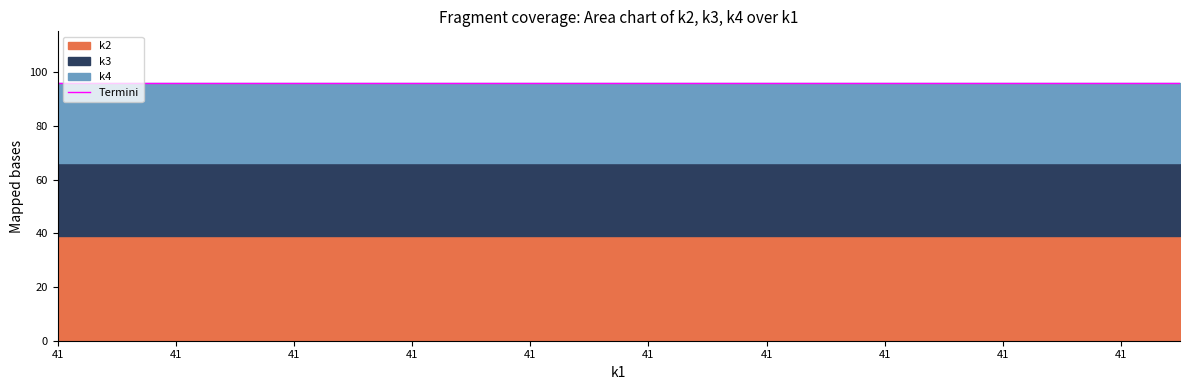

Reading left to right, transcribe all the data shown in this chart.

k2: t0=39	t1=39	t2=39	t3=39	t4=39	t5=39	t6=39	t7=39	t8=39	t9=39	t10=39	t11=39	t12=39	t13=39	t14=39	t15=39	t16=39	t17=39	t18=39	t19=39
k3: t0=27	t1=27	t2=27	t3=27	t4=27	t5=27	t6=27	t7=27	t8=27	t9=27	t10=27	t11=27	t12=27	t13=27	t14=27	t15=27	t16=27	t17=27	t18=27	t19=27
k4: t0=30	t1=30	t2=30	t3=30	t4=30	t5=30	t6=30	t7=30	t8=30	t9=30	t10=30	t11=30	t12=30	t13=30	t14=30	t15=30	t16=30	t17=30	t18=30	t19=30